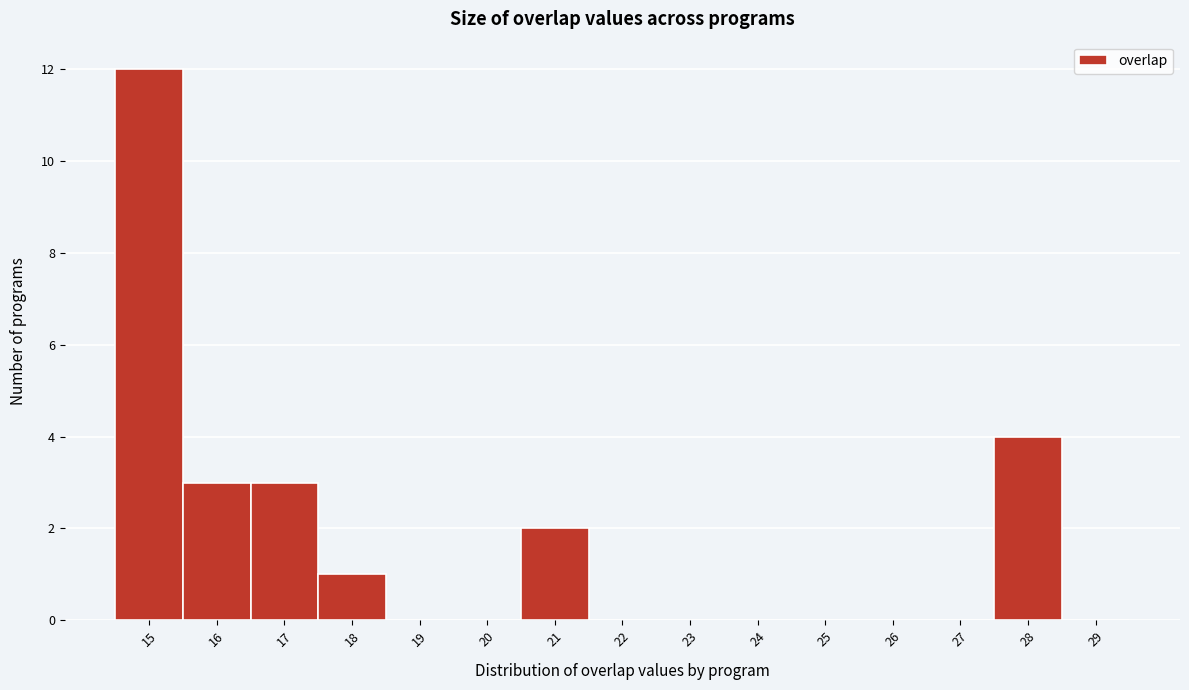

Reading left to right, list every bar in this chart as the range it spans on the x-axis followed by its height. The values are not printed on the chart, so give them approximately, as read against the axis.

14.5 to 15.5: 12
15.5 to 16.5: 3
16.5 to 17.5: 3
17.5 to 18.5: 1
18.5 to 19.5: 0
19.5 to 20.5: 0
20.5 to 21.5: 2
21.5 to 22.5: 0
22.5 to 23.5: 0
23.5 to 24.5: 0
24.5 to 25.5: 0
25.5 to 26.5: 0
26.5 to 27.5: 0
27.5 to 28.5: 4
28.5 to 29.5: 0